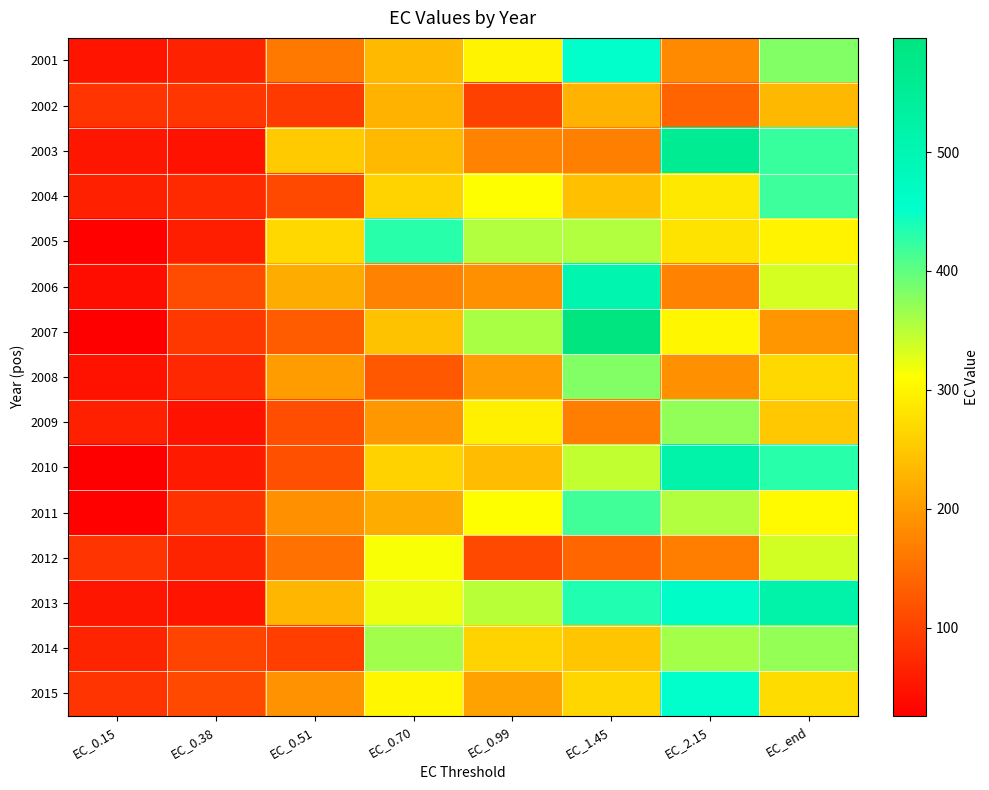

Which series has the widest spread of values?

2007